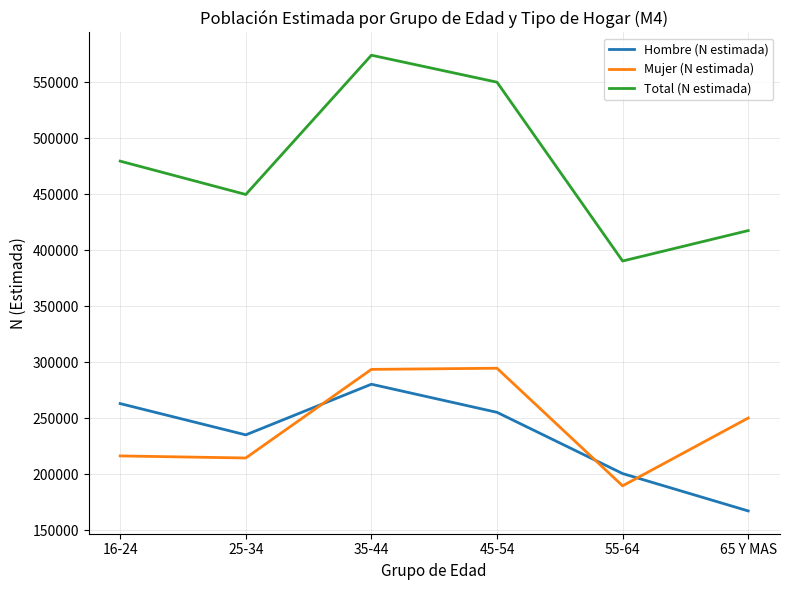

True or false: Total (N estimada) has a value of 378907 at 35-44.

False